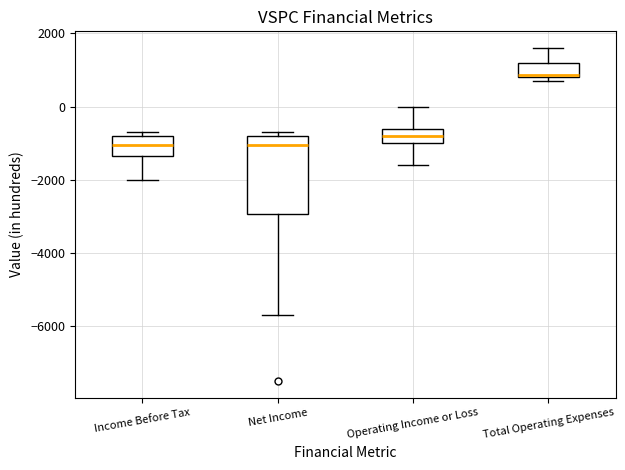

Reading left to right, transcribe this box plot: for each box, give where its median line is, the range the box spans, and where its two whiskers end, as read against the y-axis. The values are not printed on the chart, so give them approximately, as read against the axis.

Income Before Tax: median -1000, box -1400 to -800, whiskers -2000 to -600
Net Income: median -1000, box -3000 to -800, whiskers -5600 to -600
Operating Income or Loss: median -800, box -1000 to -600, whiskers -1600 to 0
Total Operating Expenses: median 800, box 800 to 1200, whiskers 800 (just below the box's lower edge) to 1600